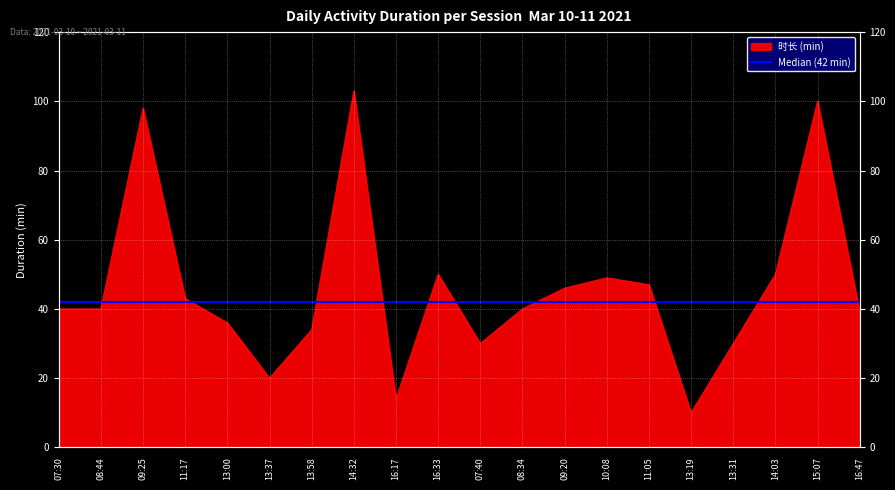

Where is the first local minimum?

13:37